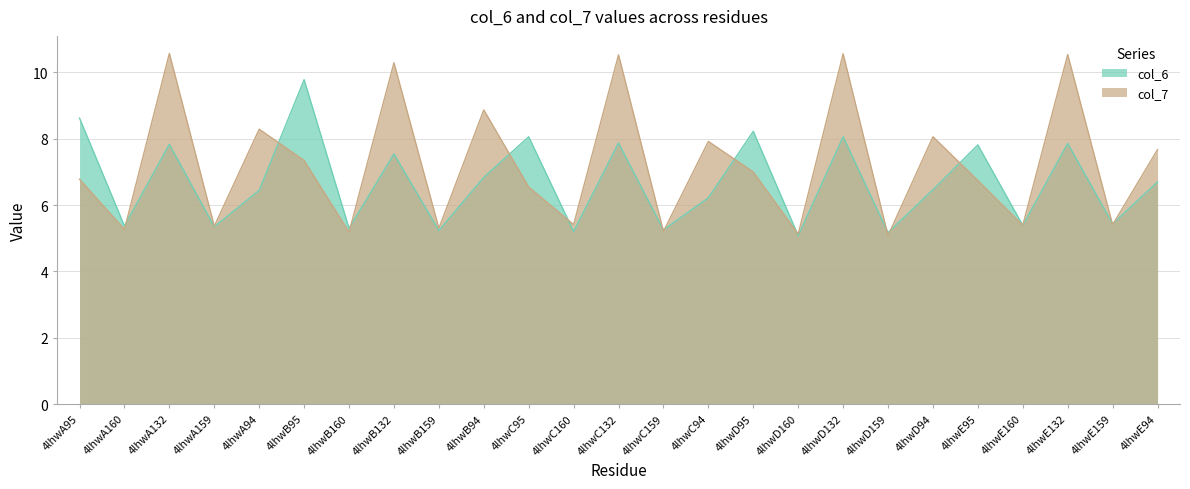

What is the maximum value shown in the chart?

10.6